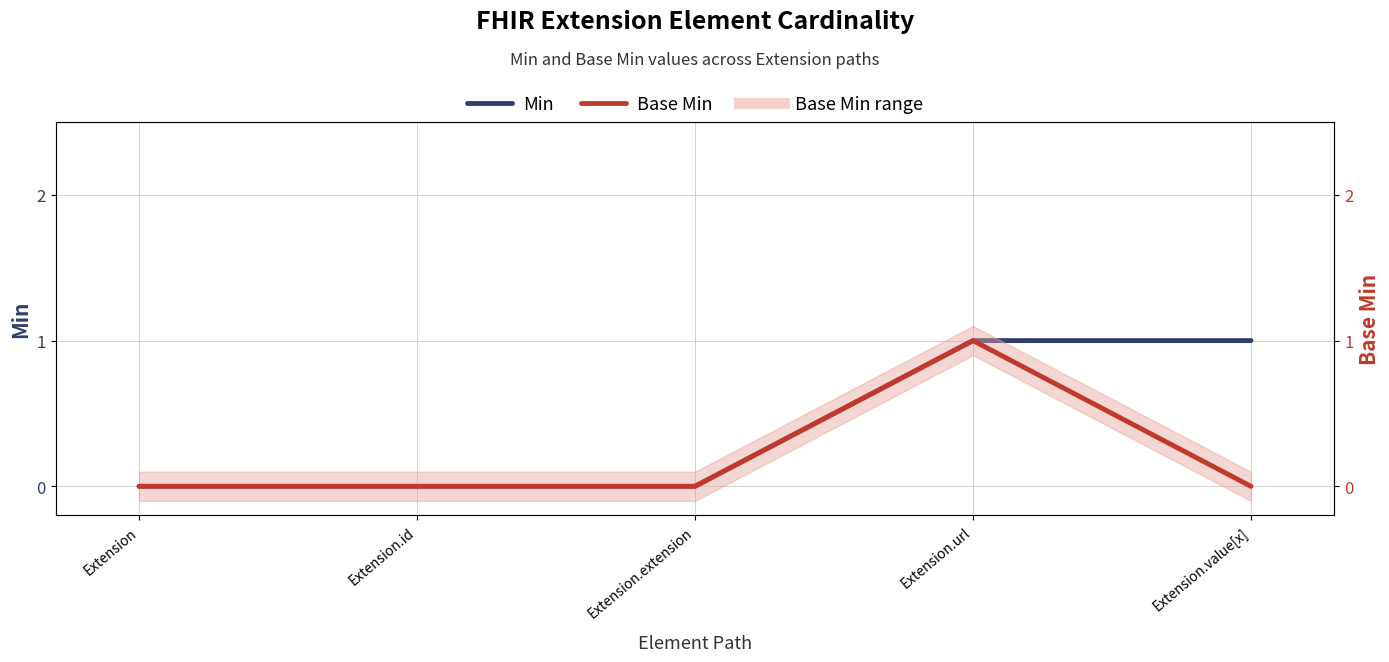

Is it true that Base Min equals 0 at Extension.id?

False